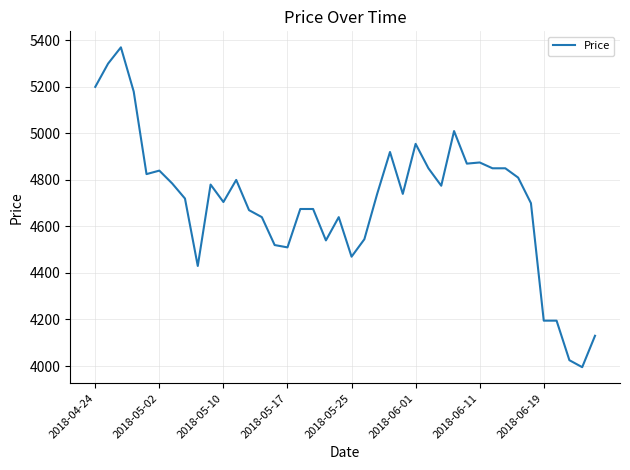

Does the chart have visible grid lines?

Yes